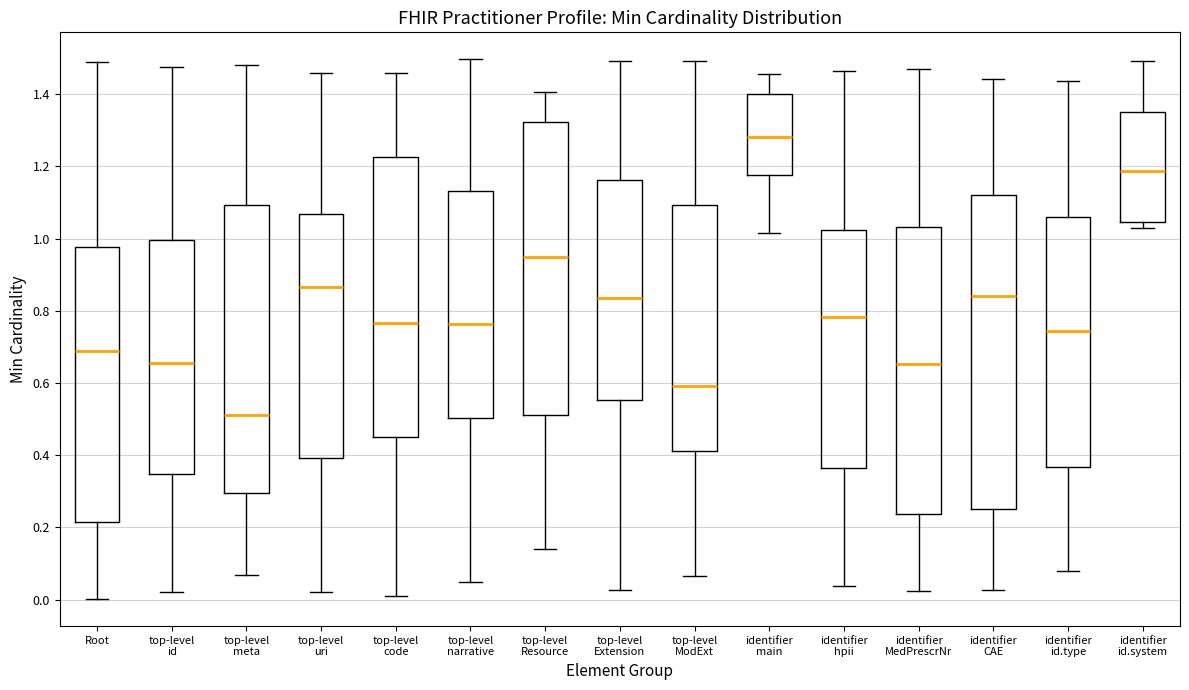

Reading left to right, read every box against the y-axis: the position of its median line, the range the box covers, and the ends of its whiskers. The values are not printed on the chart, so give them approximately, as read against the axis.

Root: median 0.68, box 0.22 to 0.98, whiskers 0.00 to 1.48
top-level id: median 0.66, box 0.34 to 1.00, whiskers 0.02 to 1.48
top-level meta: median 0.52, box 0.30 to 1.10, whiskers 0.06 to 1.48
top-level uri: median 0.86, box 0.40 to 1.06, whiskers 0.02 to 1.46
top-level code: median 0.76, box 0.46 to 1.22, whiskers 0.02 to 1.46
top-level narrative: median 0.76, box 0.50 to 1.14, whiskers 0.04 to 1.50
top-level Resource: median 0.94, box 0.52 to 1.32, whiskers 0.14 to 1.40
top-level Extension: median 0.84, box 0.56 to 1.16, whiskers 0.02 to 1.50
top-level ModExt: median 0.60, box 0.42 to 1.10, whiskers 0.06 to 1.50
identifier main: median 1.28, box 1.18 to 1.40, whiskers 1.02 to 1.46
identifier hpii: median 0.78, box 0.36 to 1.02, whiskers 0.04 to 1.46
identifier MedPrescrNr: median 0.66, box 0.24 to 1.04, whiskers 0.02 to 1.46
identifier CAE: median 0.84, box 0.24 to 1.12, whiskers 0.02 to 1.44
identifier id.type: median 0.74, box 0.36 to 1.06, whiskers 0.08 to 1.44
identifier id.system: median 1.18, box 1.04 to 1.36, whiskers 1.02 to 1.50